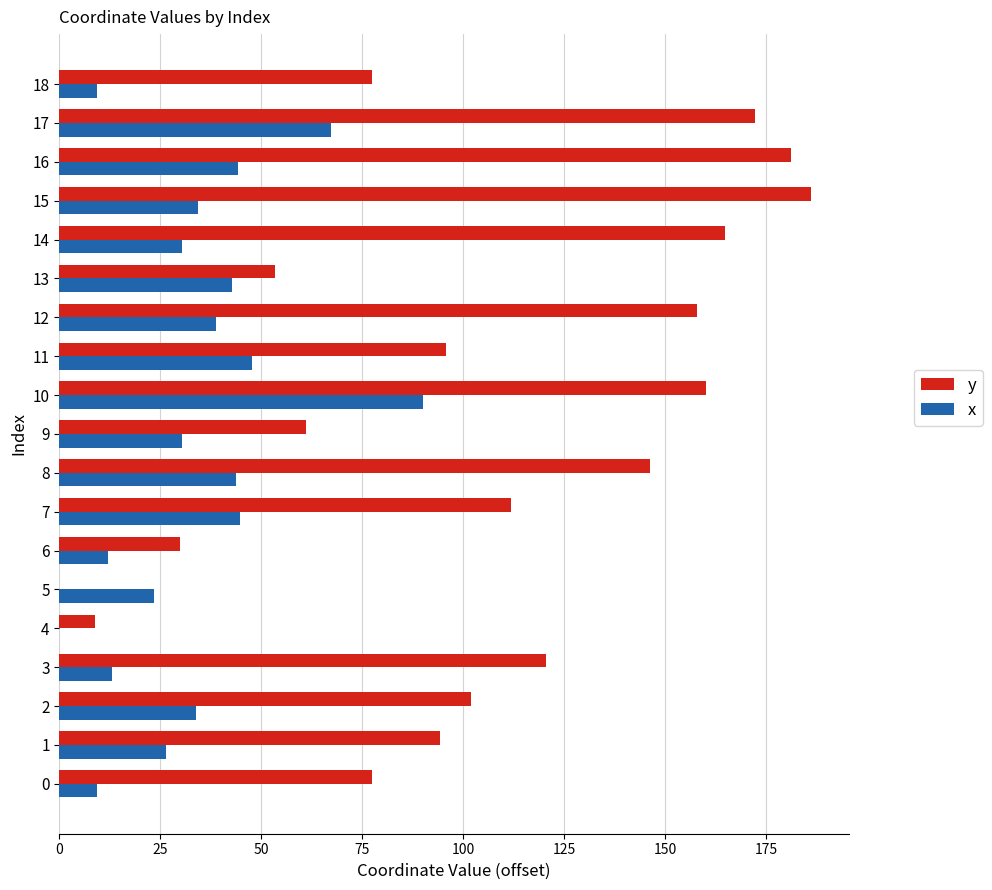

Between 3 and 5, which series saw the biggest shift?

y